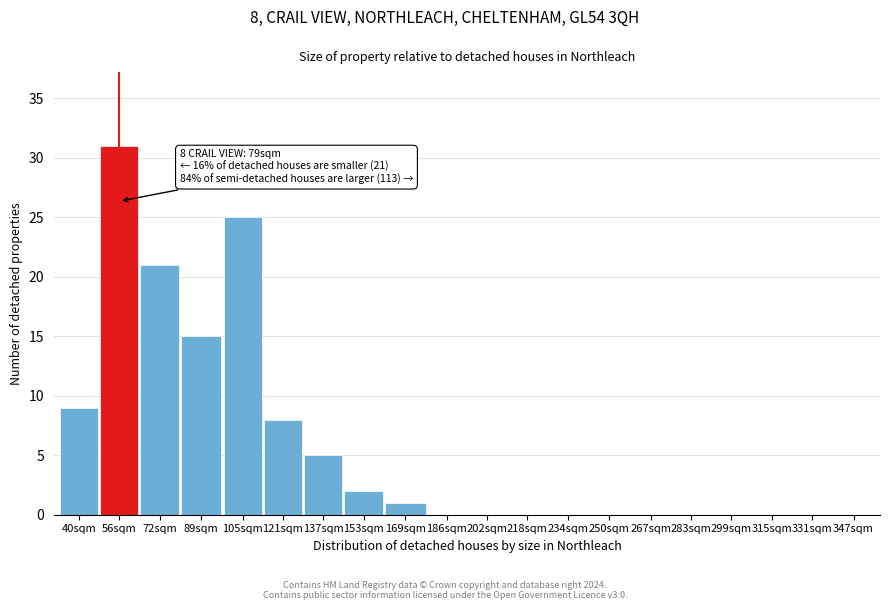

Reading right to left, list all the values displayed in this chart.

347sqm=0	331sqm=0	315sqm=0	299sqm=0	283sqm=0	267sqm=0	250sqm=0	234sqm=0	218sqm=0	202sqm=0	186sqm=0	169sqm=1	153sqm=2	137sqm=5	121sqm=8	105sqm=25	89sqm=15	72sqm=21	56sqm=31	40sqm=9